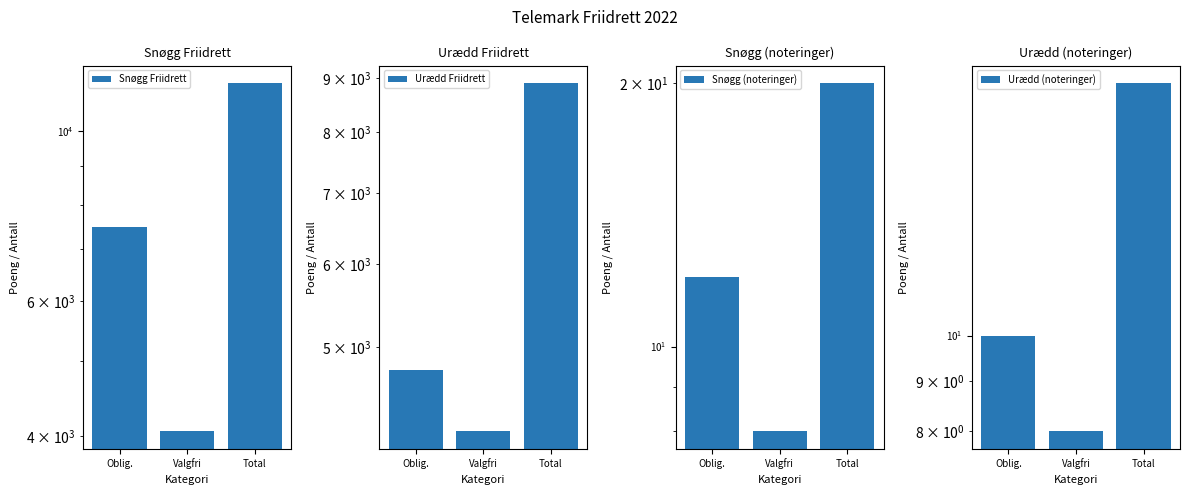

At Total, list the series in order from largest to smallest.

Snøgg Friidrett, Urædd Friidrett, Snøgg (noteringer), Urædd (noteringer)